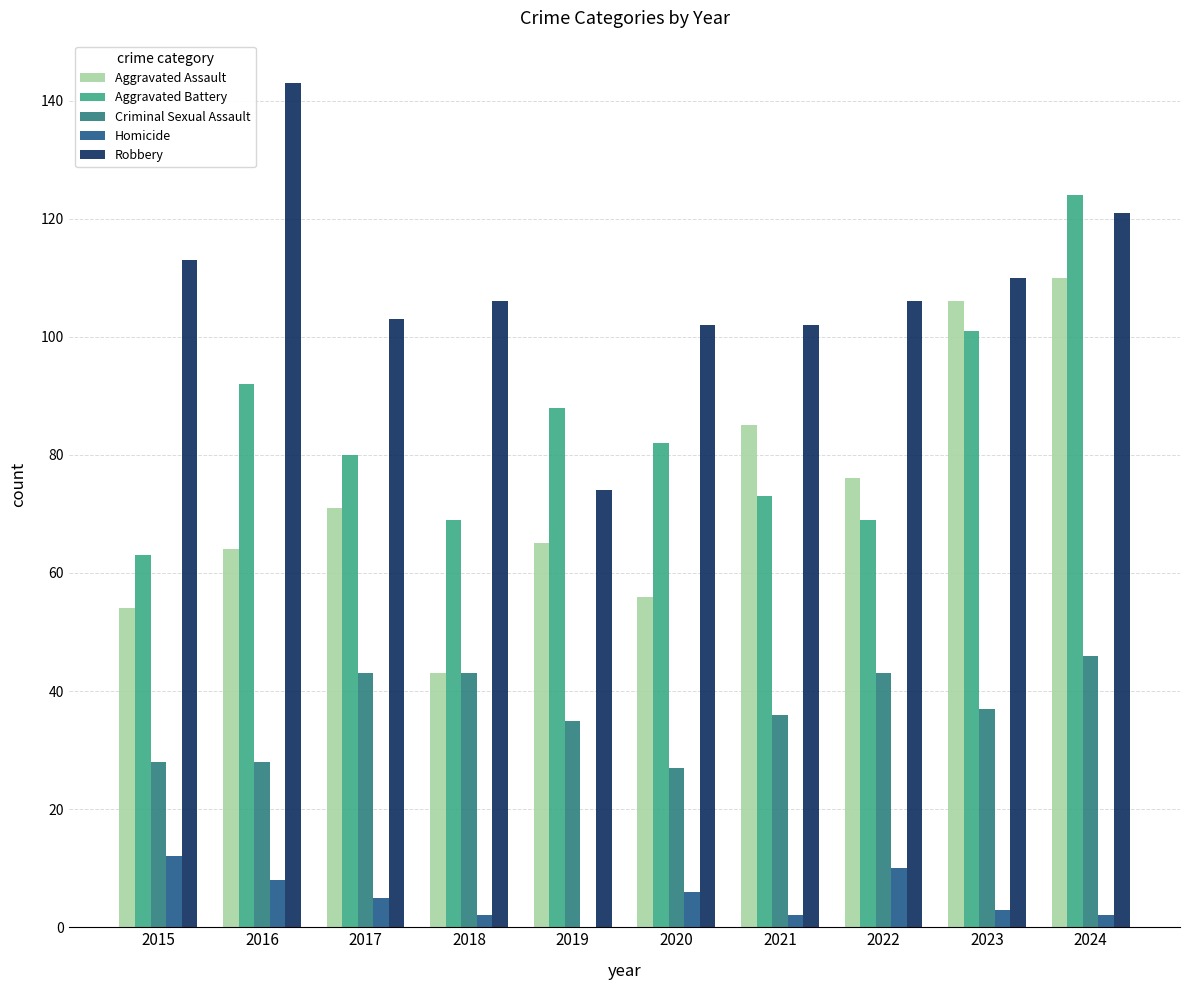

True or false: Criminal Sexual Assault has a value of 50 at 2021.

False